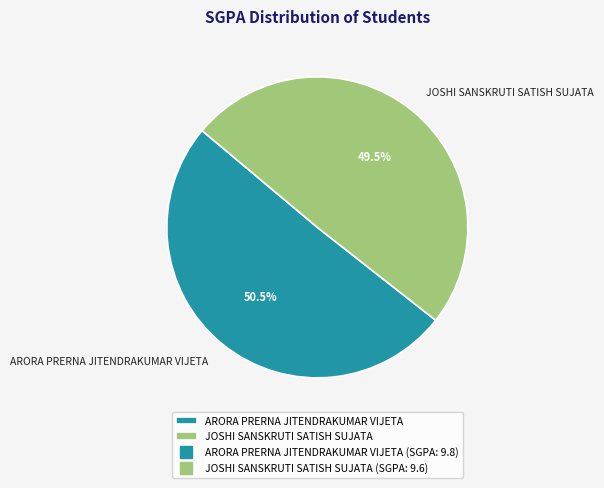

Does JOSHI SANSKRUTI SATISH SUJATA account for over 50% of the chart?

No